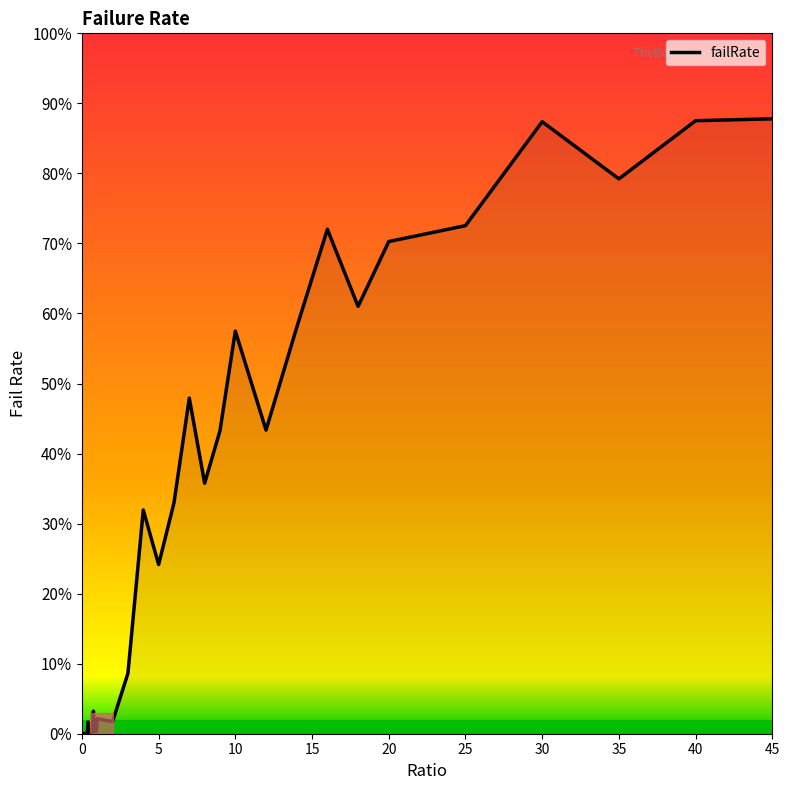

What is the maximum value shown in the chart?

87.8